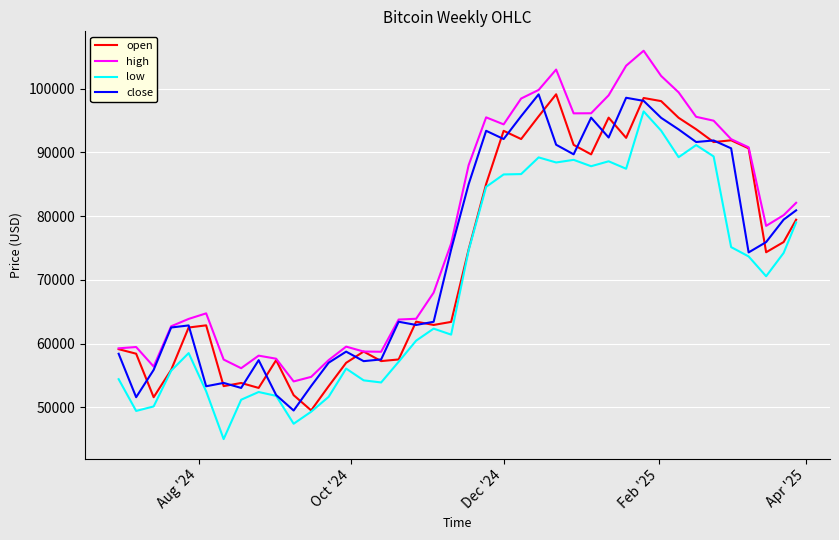

What is the greatest value displayed?

105951.2